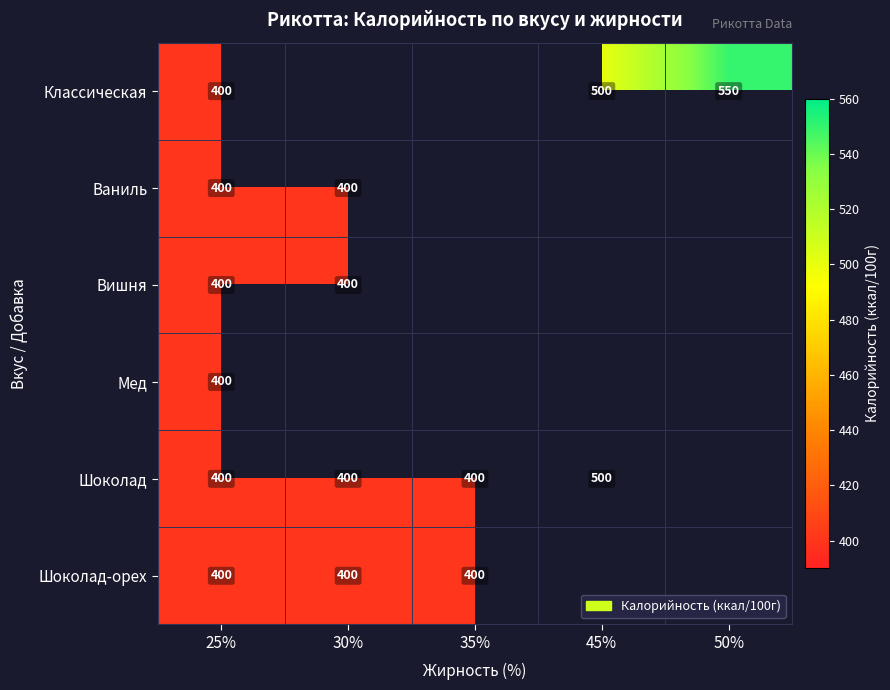

True or false: Шоколад-орех has a value of 714 at 25%.

False